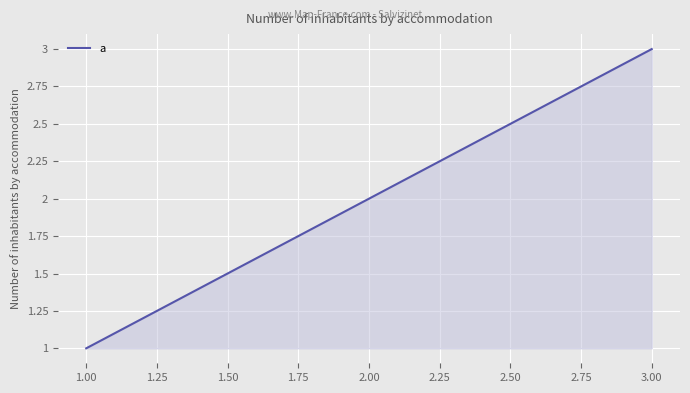

How many values are below 2?

1